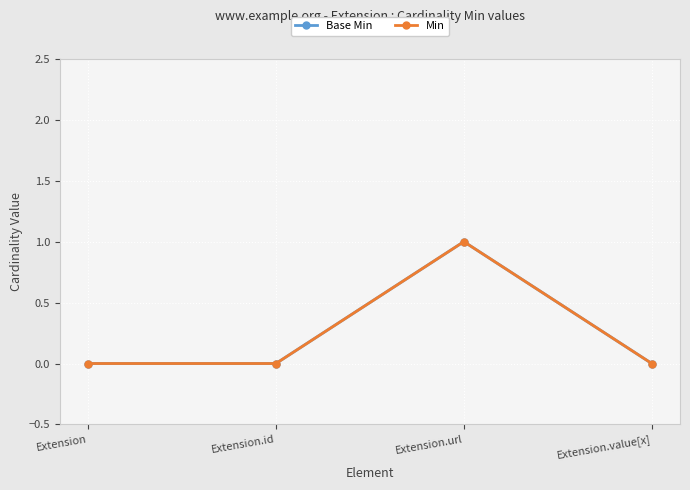

Does the chart display data point markers on the line(s)?

Yes